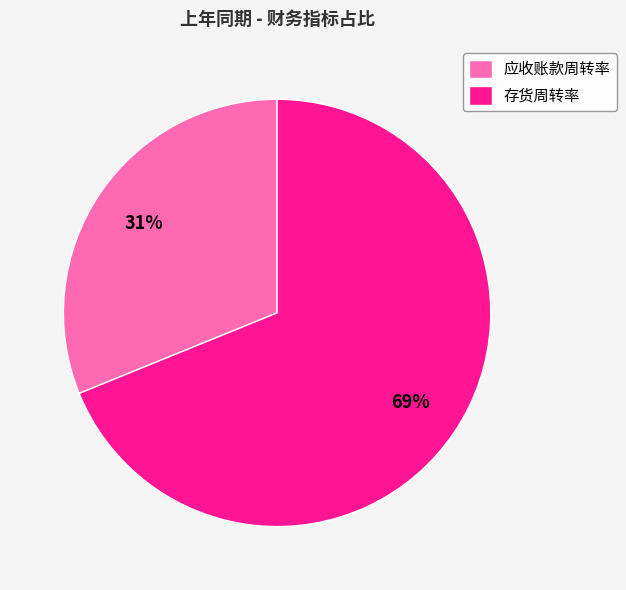

To the nearest percent, what percentage of the pie is 存货周转率?

69%